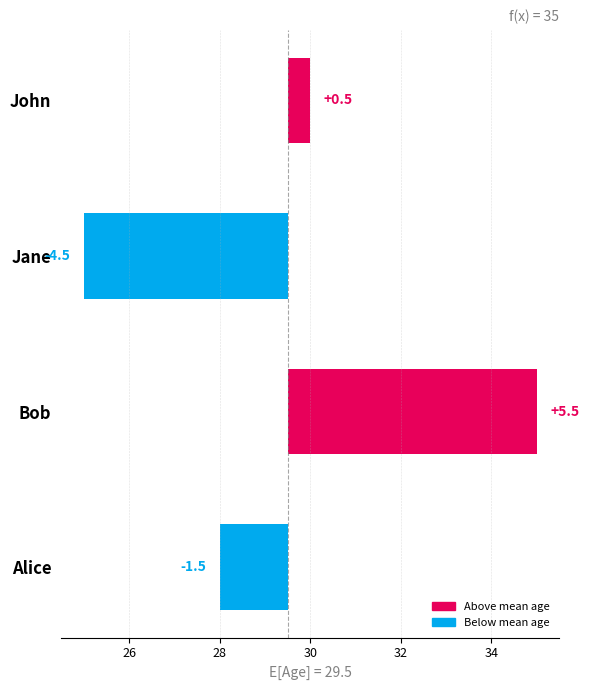

What is the smallest value displayed?

-4.5